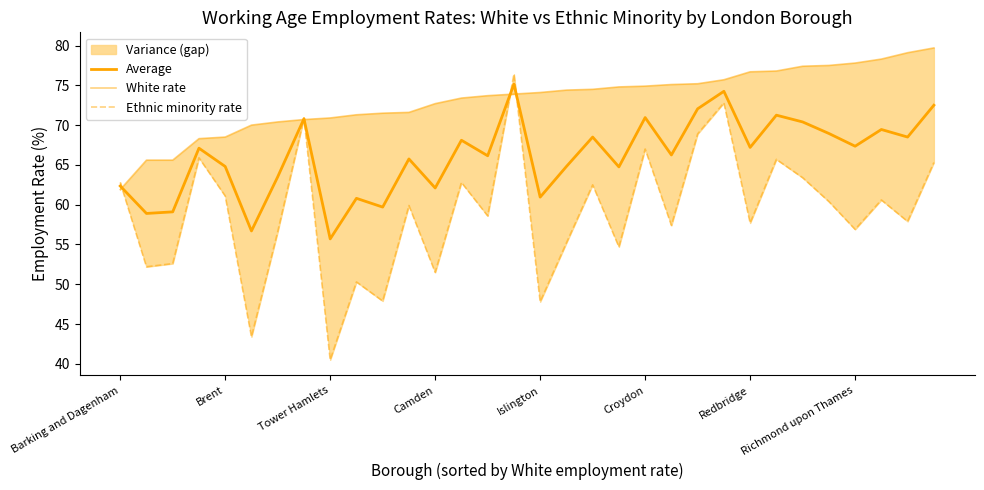

How many interior local peaks does the Average series have?

11